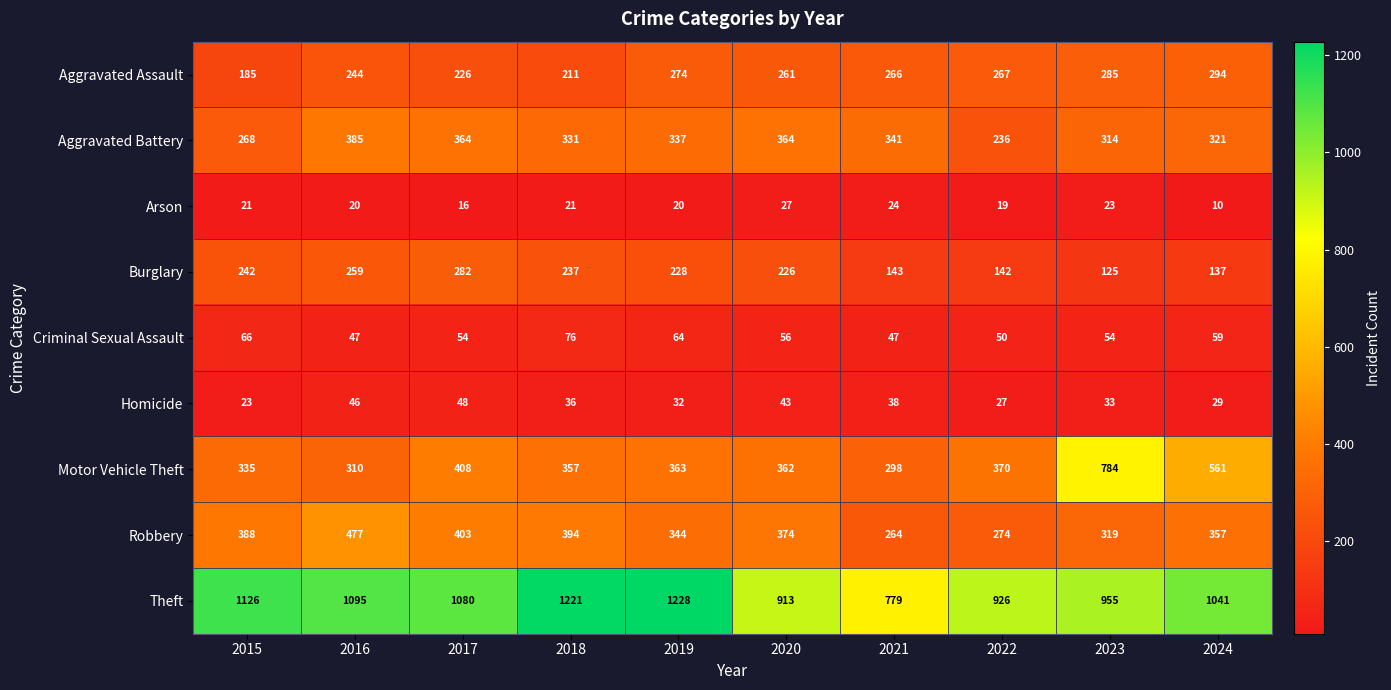

What is the minimum value shown in the chart?

10